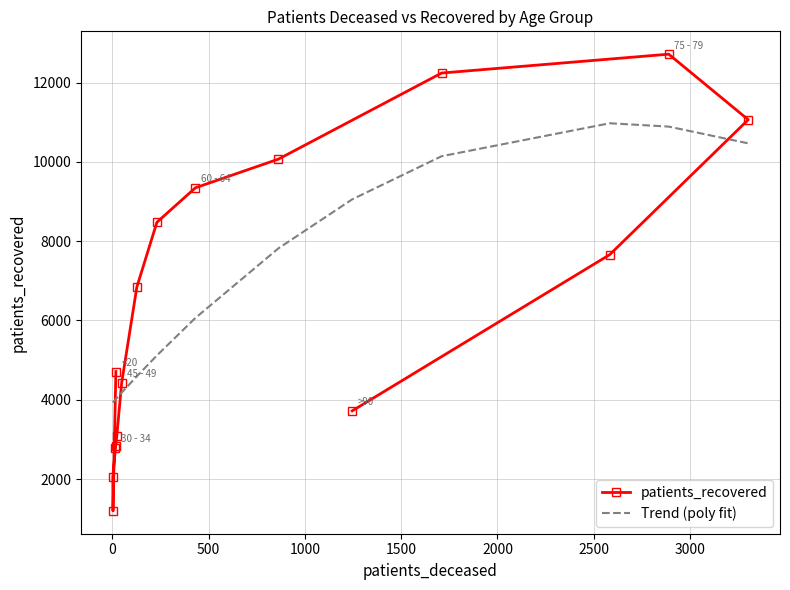

What is the value of the patients_recovered point at the 14th from the left?

7661